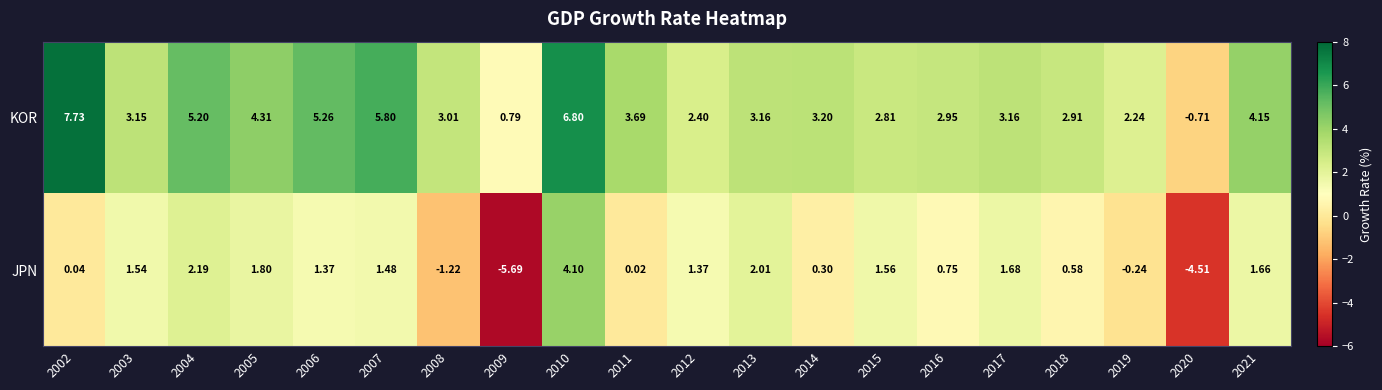

What is the smallest value displayed?

-5.7